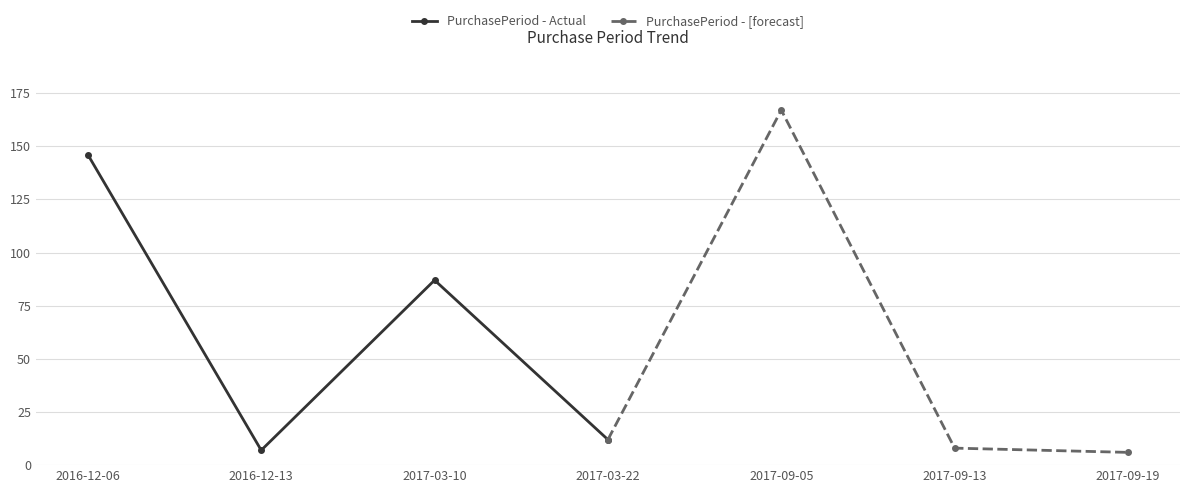

What is the smallest value displayed?

6